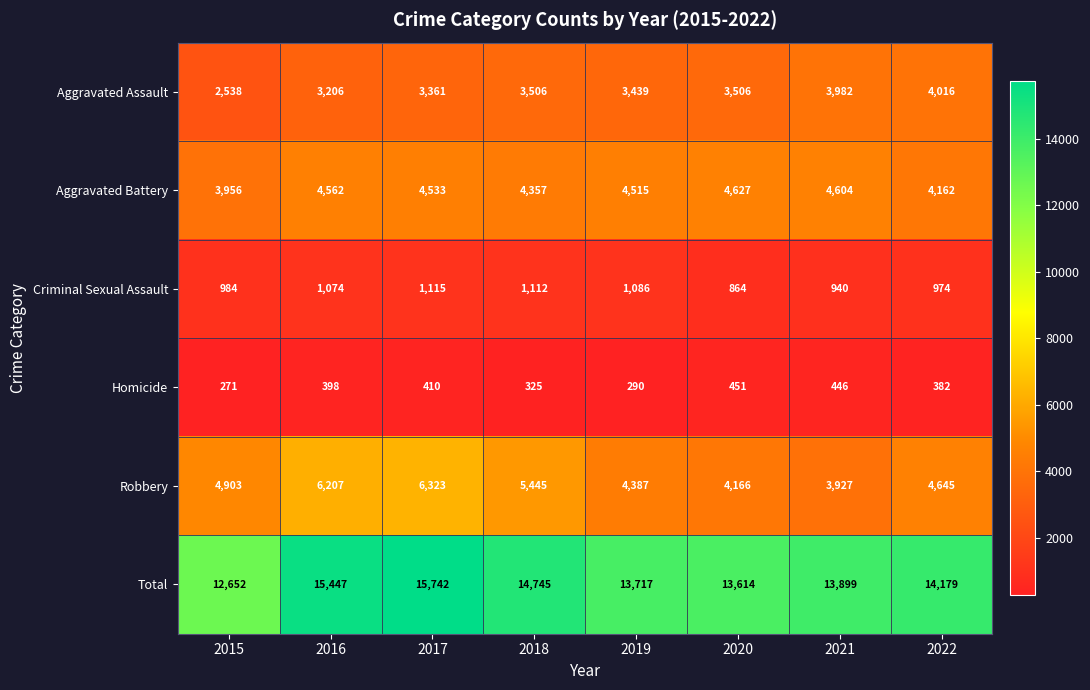

Which label corresponds to the smallest value in the chart?

2015